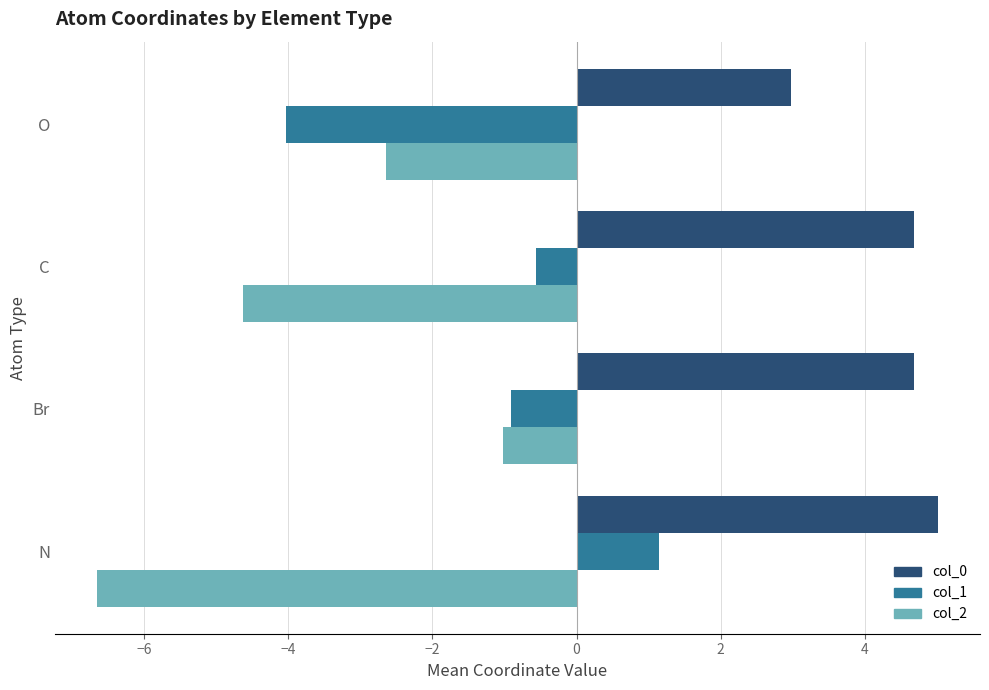

Rank the categories by col_2 value from lowest to highest.

N, C, O, Br